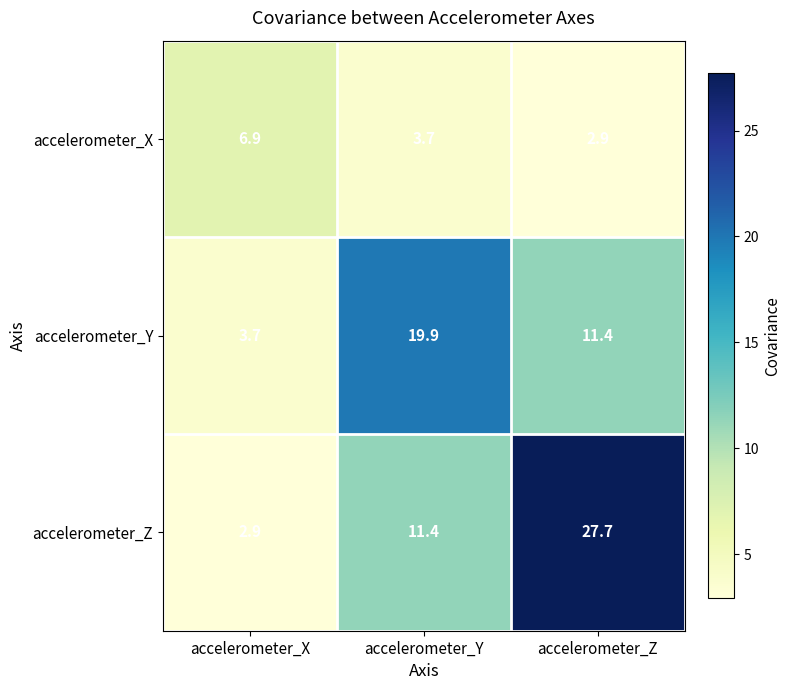

How many series are shown in this chart?

3